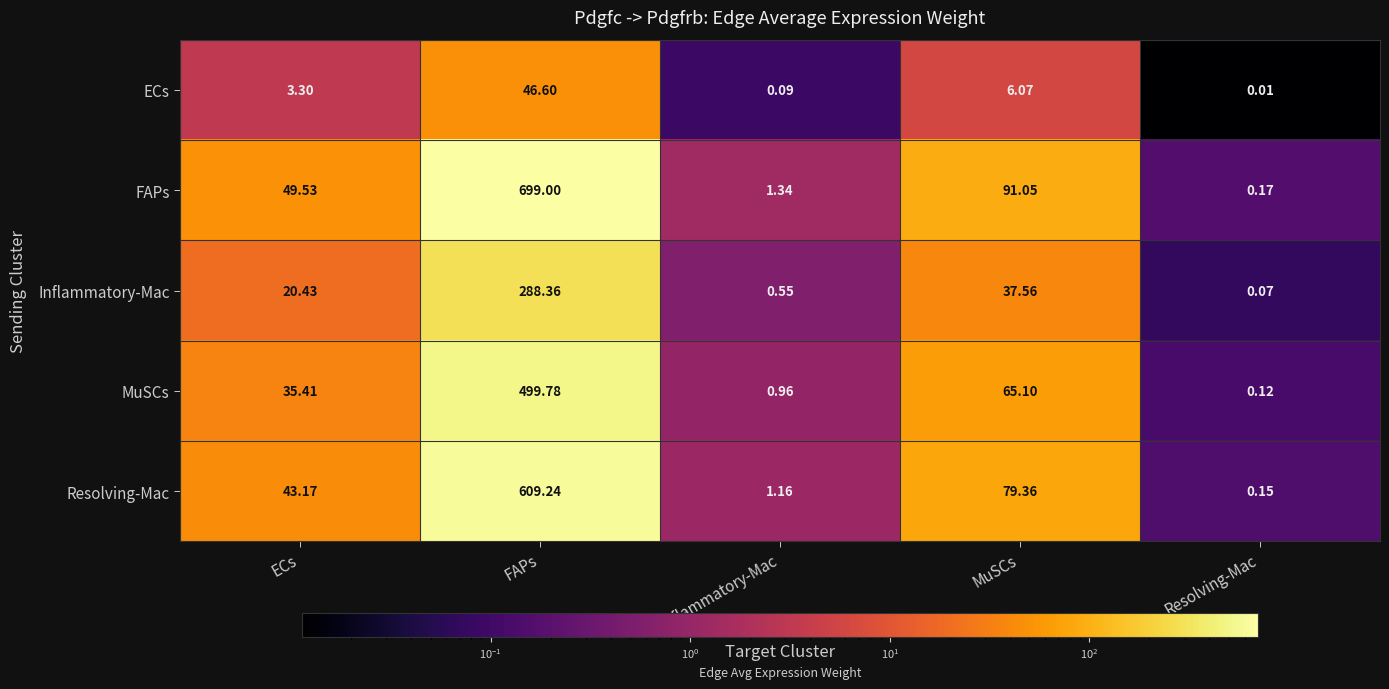

At which category does the chart reach its minimum across all series?

Resolving-Mac